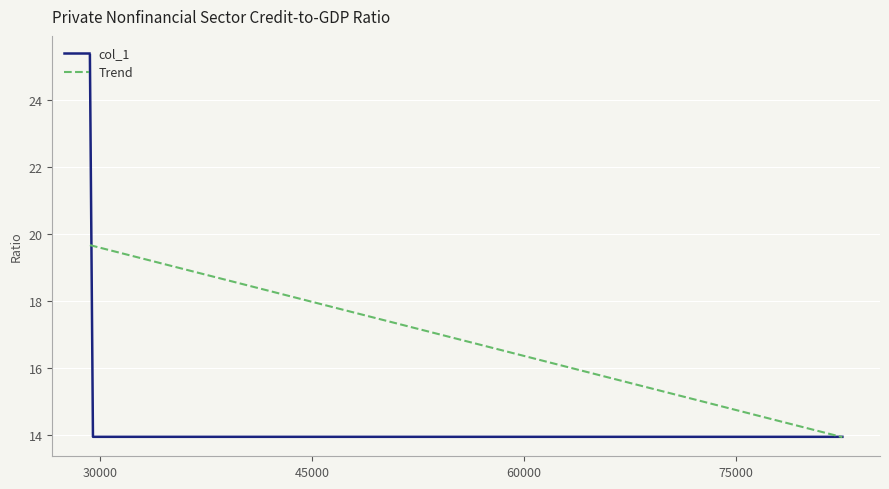

Which series has the widest spread of values?

col_1